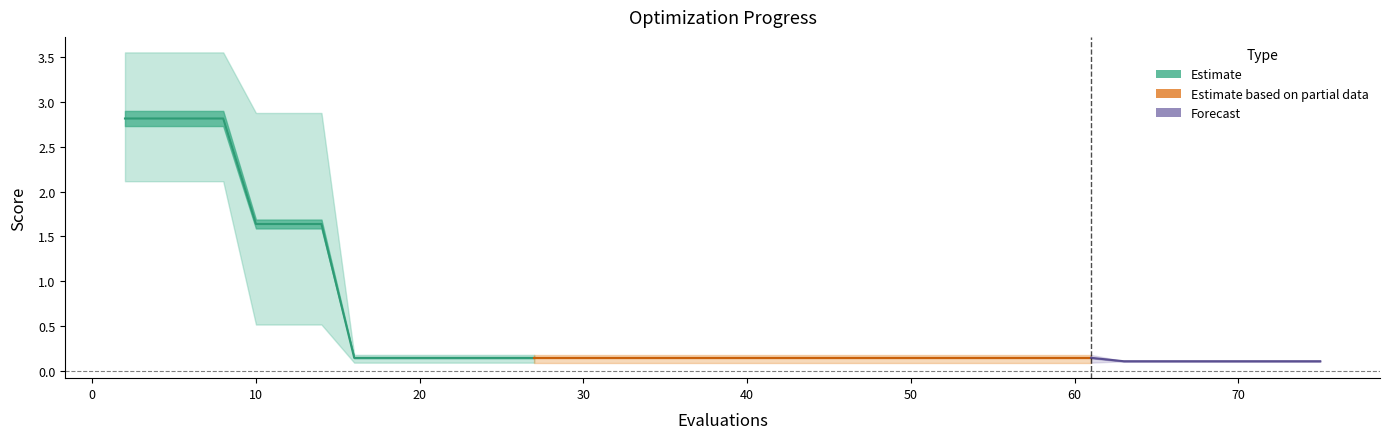

Does the chart display data point markers on the line(s)?

No